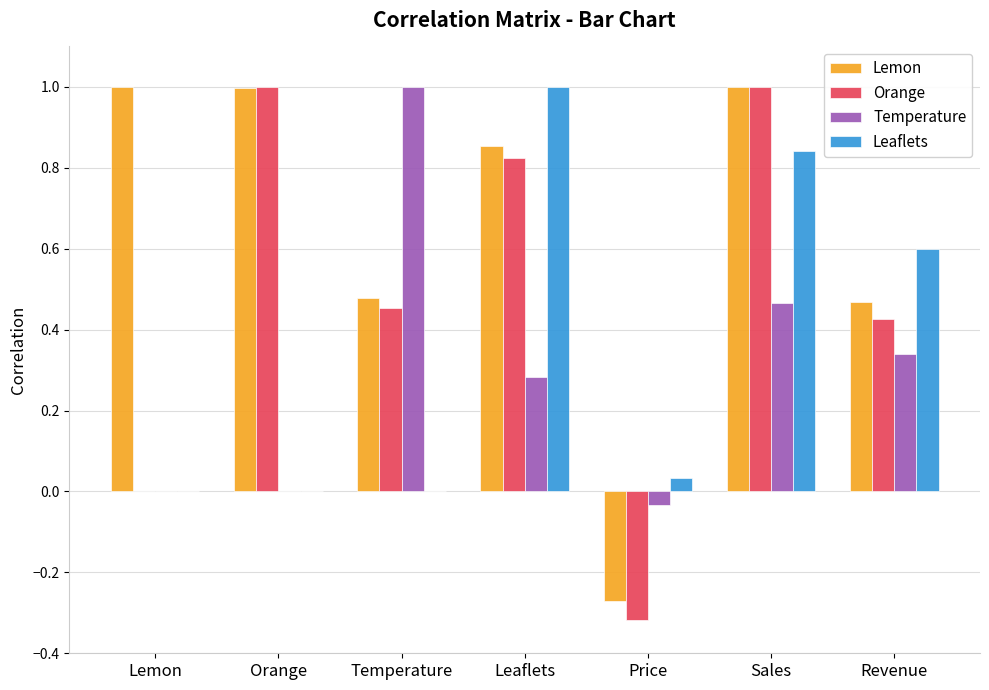

What is the approximate value of Temperature at Temperature?

1.0